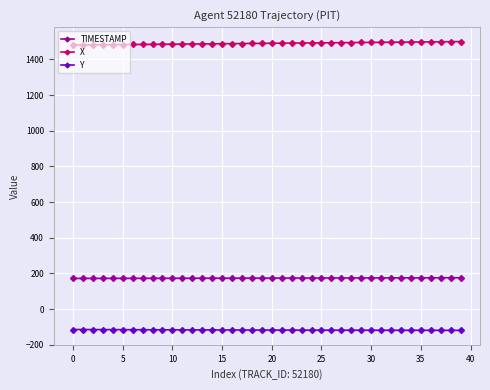

True or false: Y and X intersect in this chart.

False